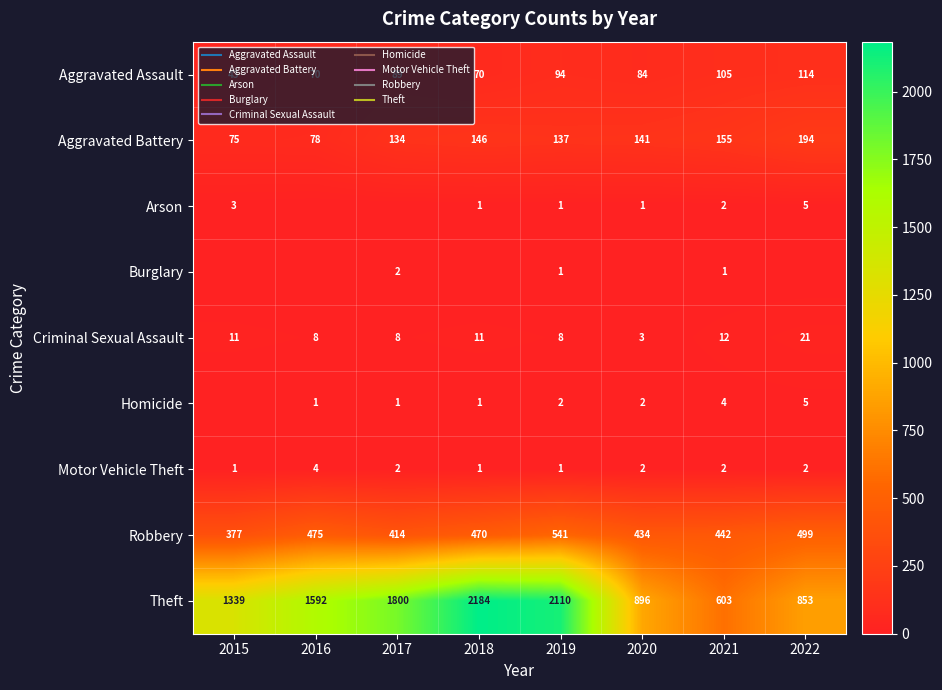

How many series are shown in this chart?

9